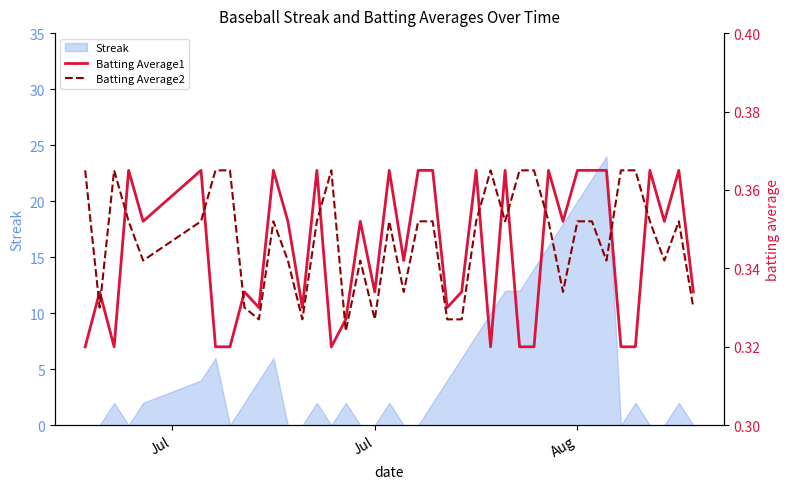

Is it true that Streak equals 14 at Jul?

False